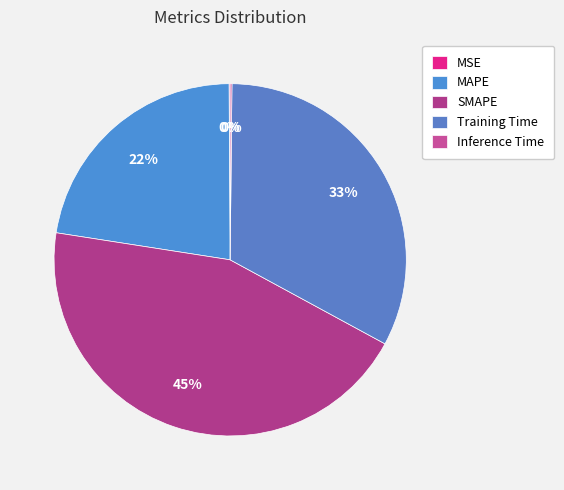

Rank the categories by value from lowest to highest.

MSE, Inference Time, MAPE, Training Time, SMAPE